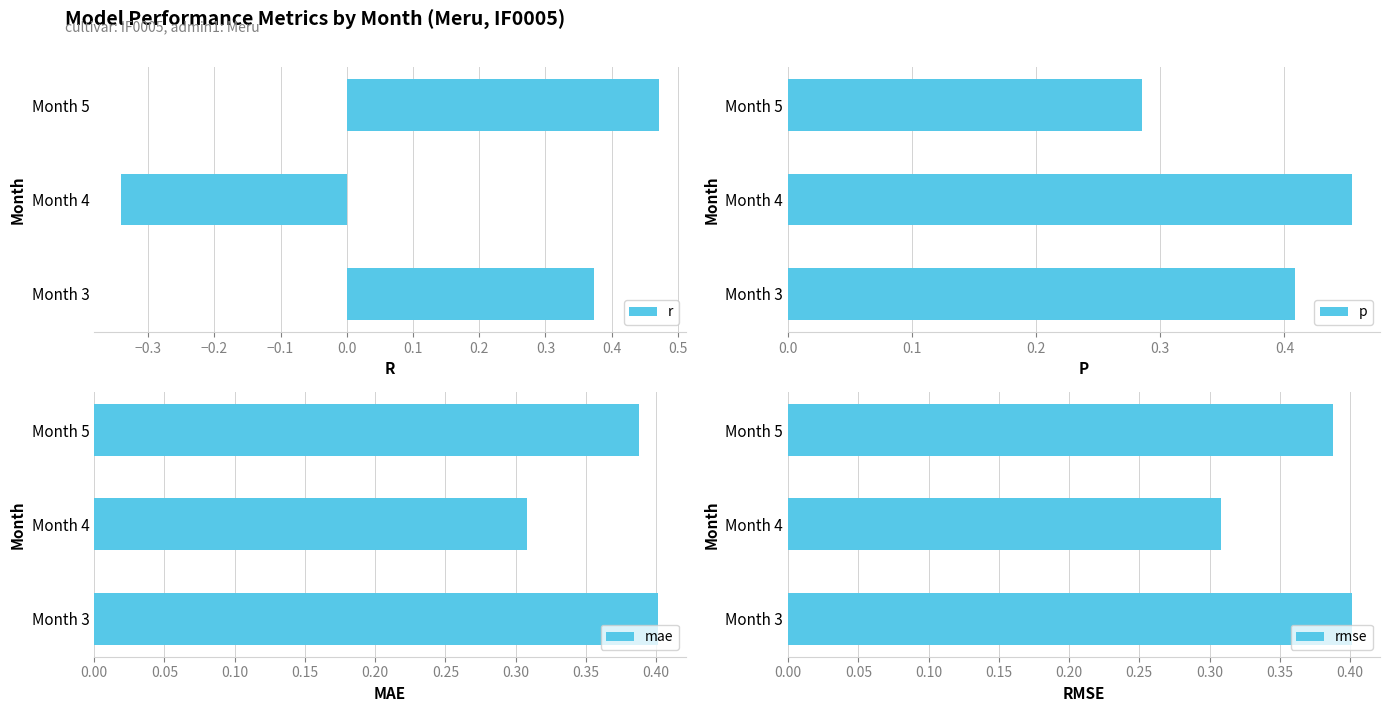

What is the lowest value of the mae series?

0.3